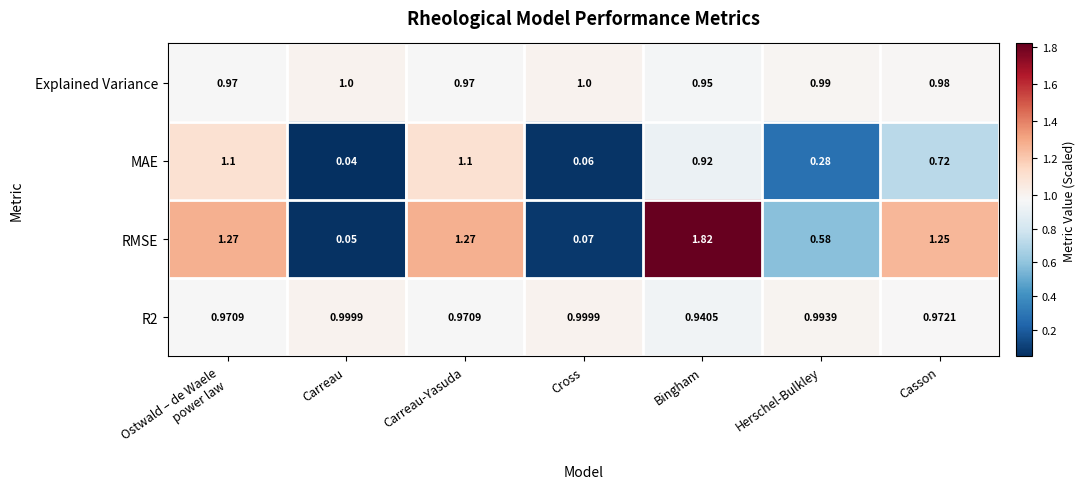

Which series has the widest spread of values?

RMSE